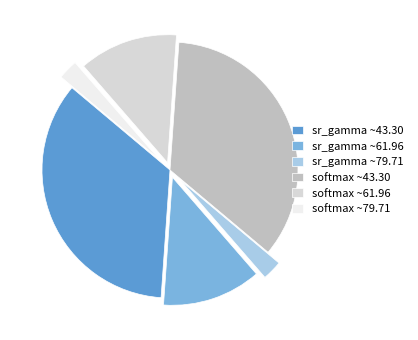

Which has a higher value, sr_gamma ~61.96 or sr_gamma ~43.30?

sr_gamma ~43.30